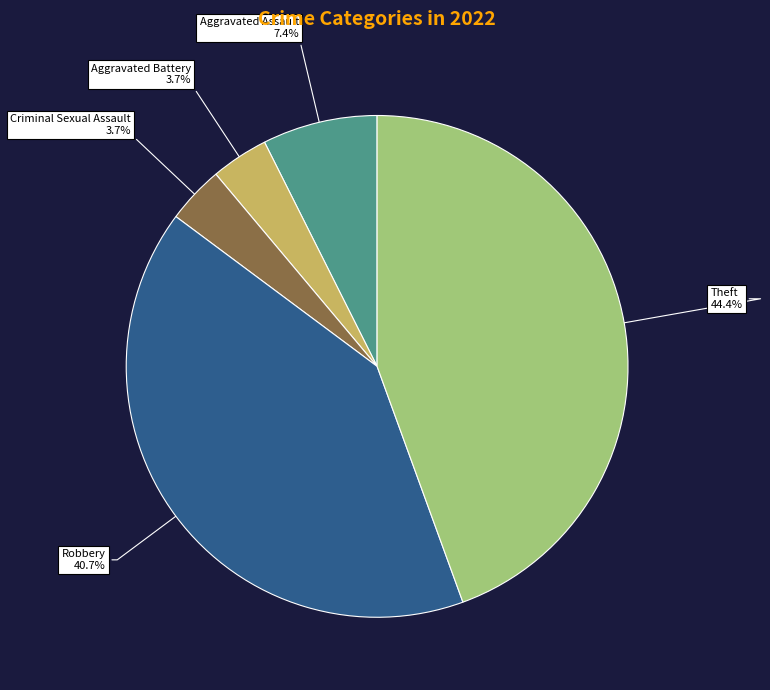

Count the number of slices in the pie.

5